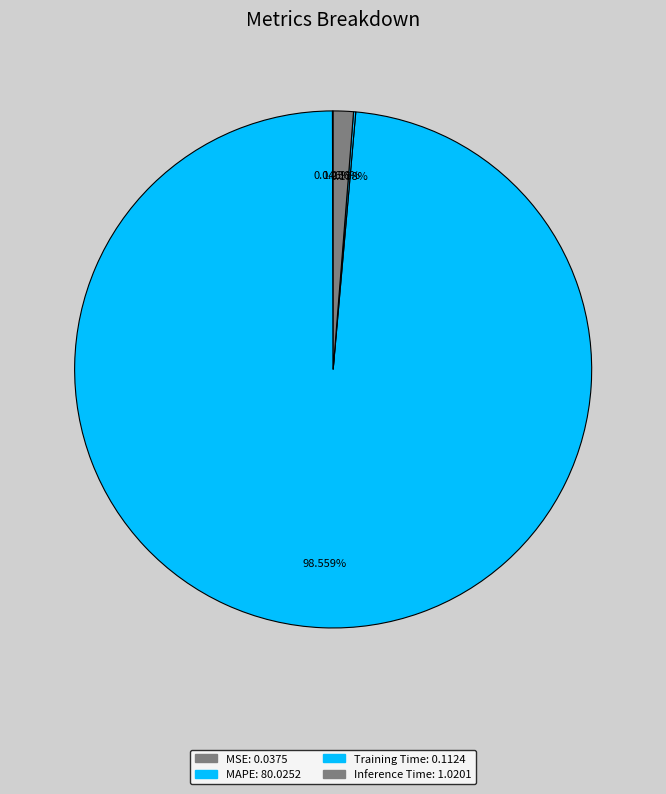

Which slice is the largest?

MAPE